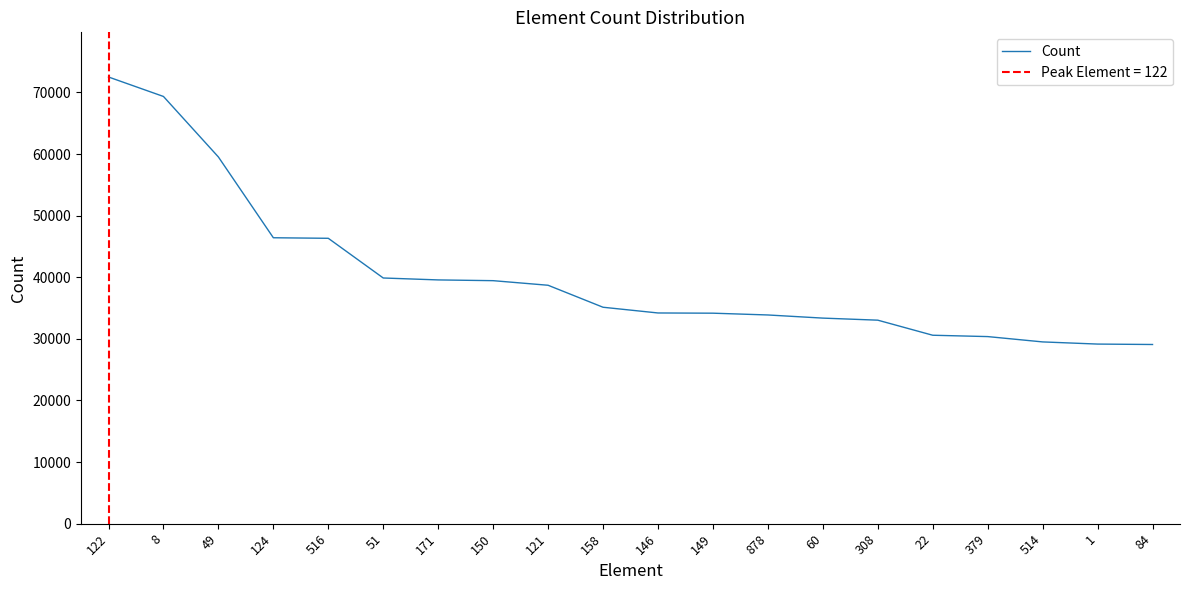

List the labels in order of value, smallest first.

84, 1, 514, 379, 22, 308, 60, 878, 149, 146, 158, 121, 150, 171, 51, 516, 124, 49, 8, 122